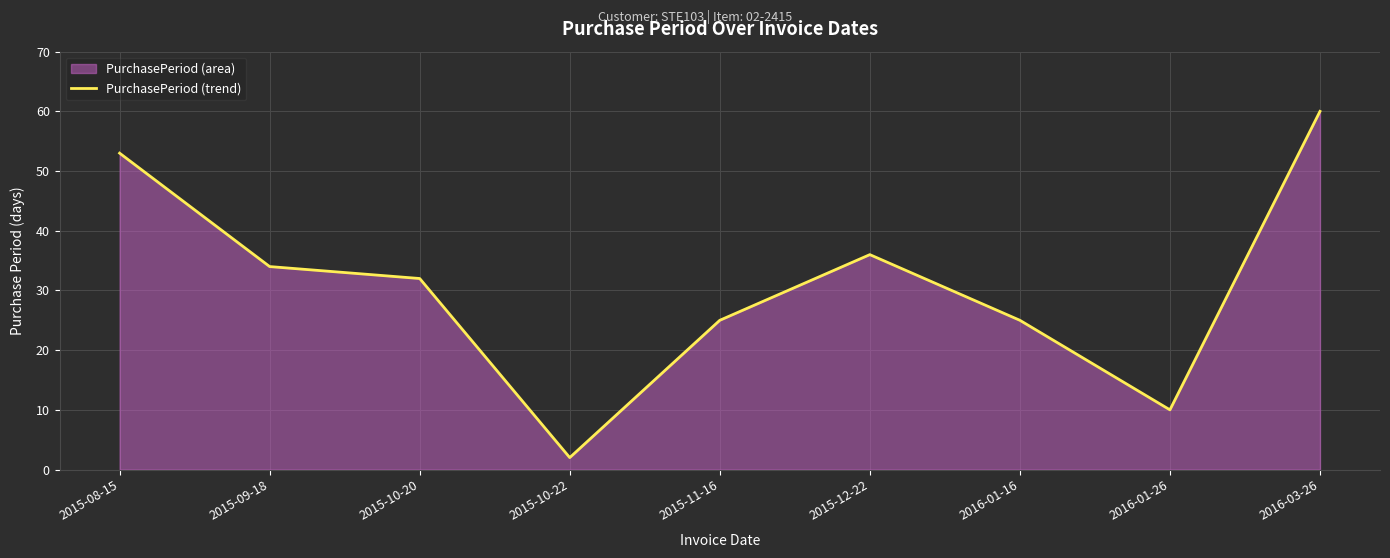

Rank the categories by value from highest to lowest.

2016-03-26, 2015-08-15, 2015-12-22, 2015-09-18, 2015-10-20, 2015-11-16, 2016-01-16, 2016-01-26, 2015-10-22